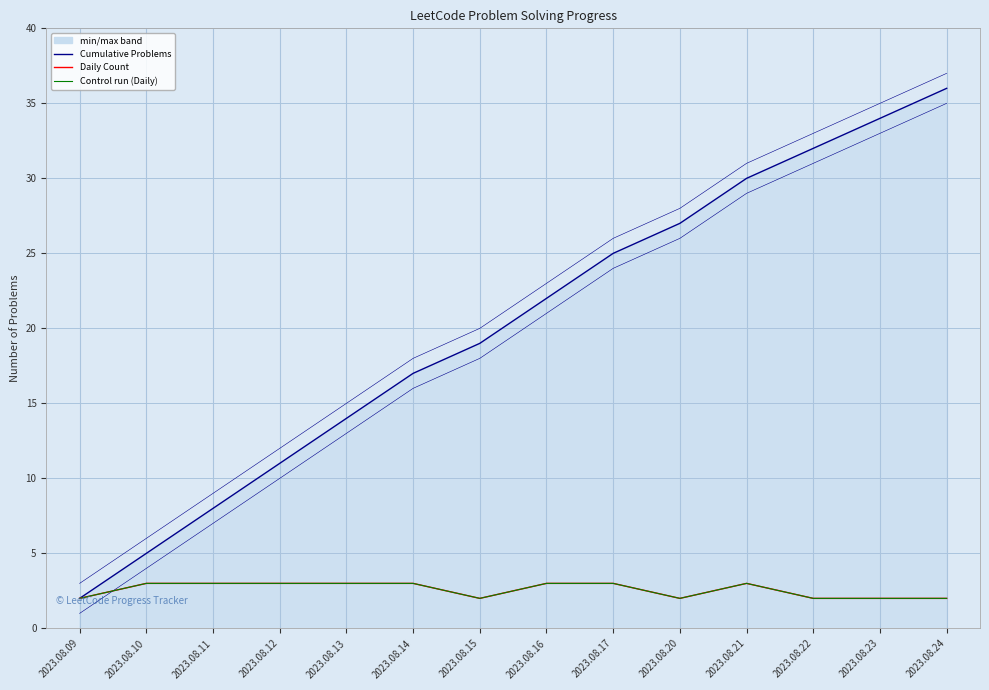

Count the number of data series in this chart.

3